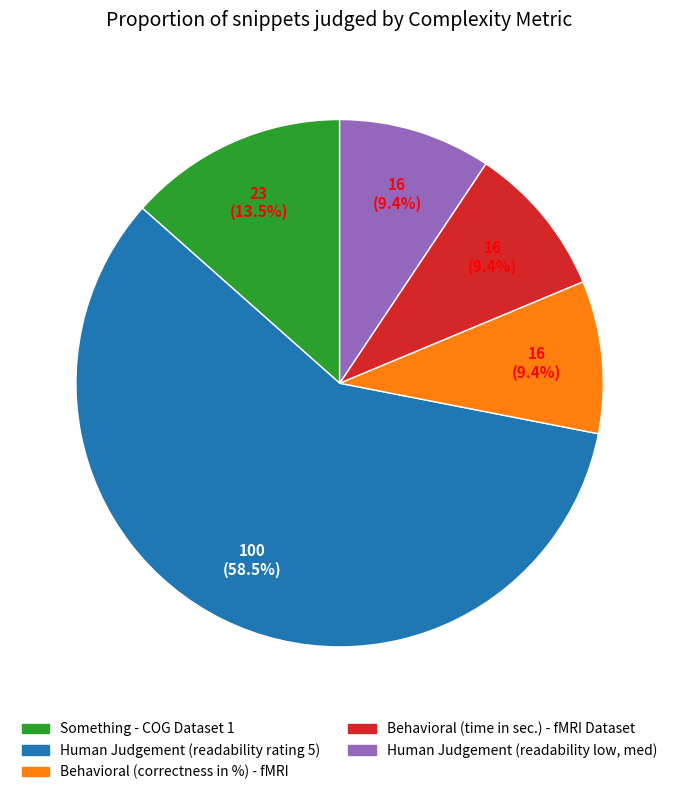

To the nearest percent, what percentage of the pie is Human Judgement (readability low, med)?

9%